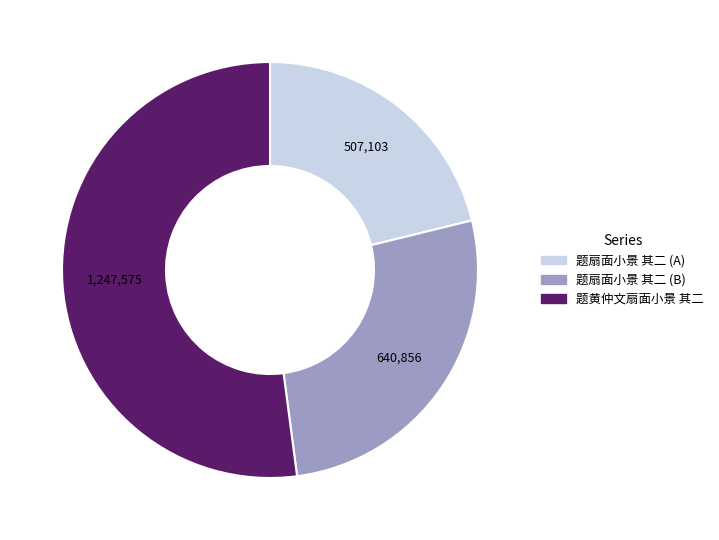

Is there a majority slice in this chart?

Yes